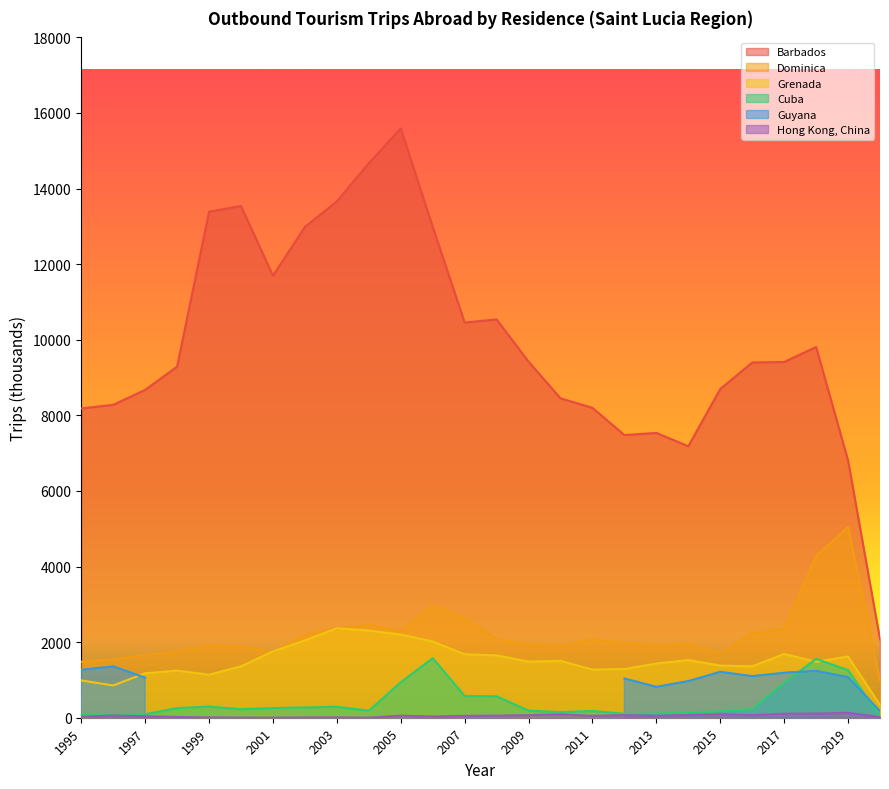

Rank the series at 2015 from lowest to highest value.

Hong Kong, China, Cuba, Grenada, Dominica, Barbados